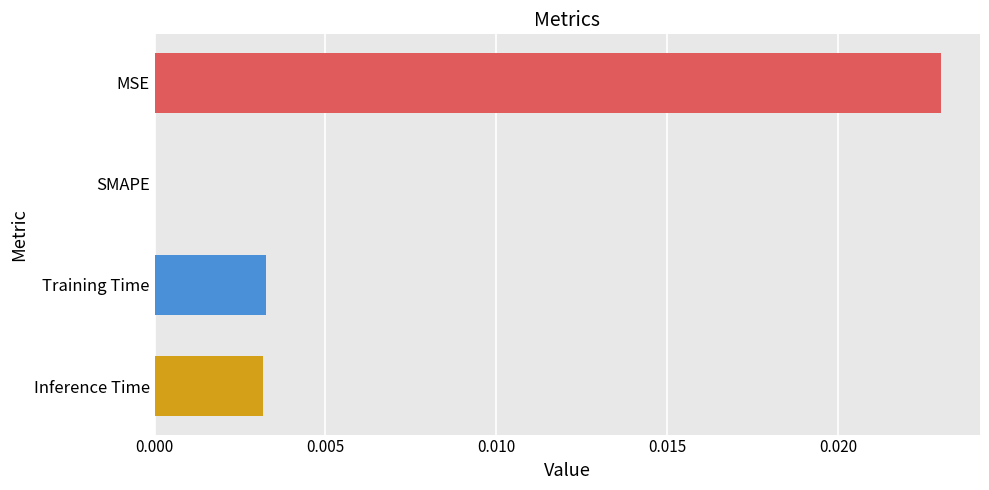

Between Inference Time and MSE, which is larger?

MSE